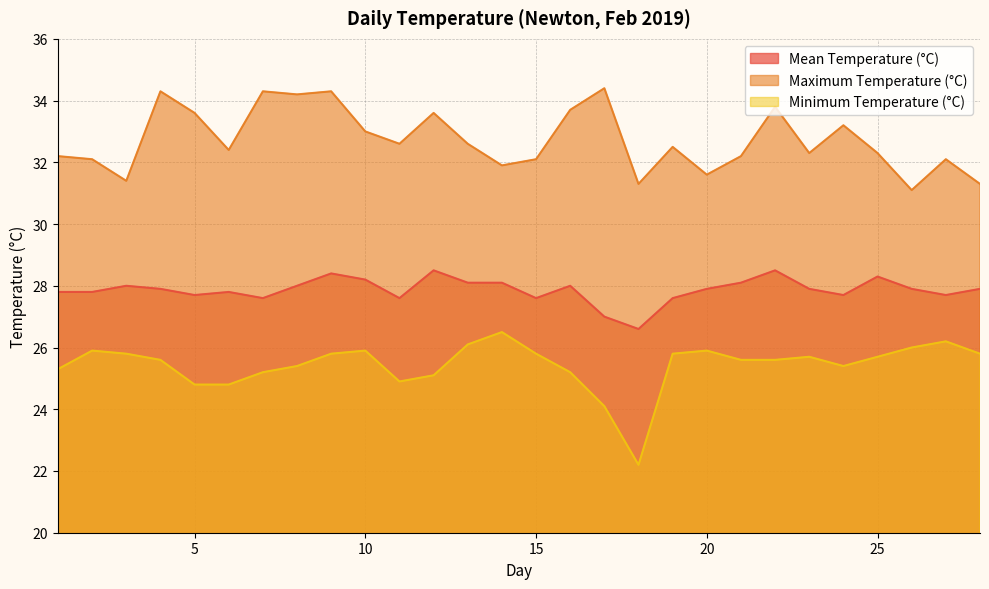

At which category does the chart reach its minimum across all series?

18